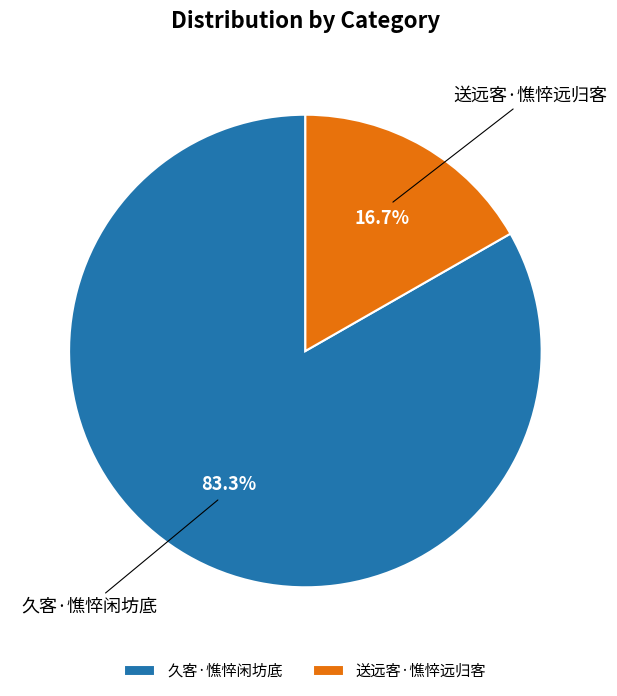

Count the number of slices in the pie.

2